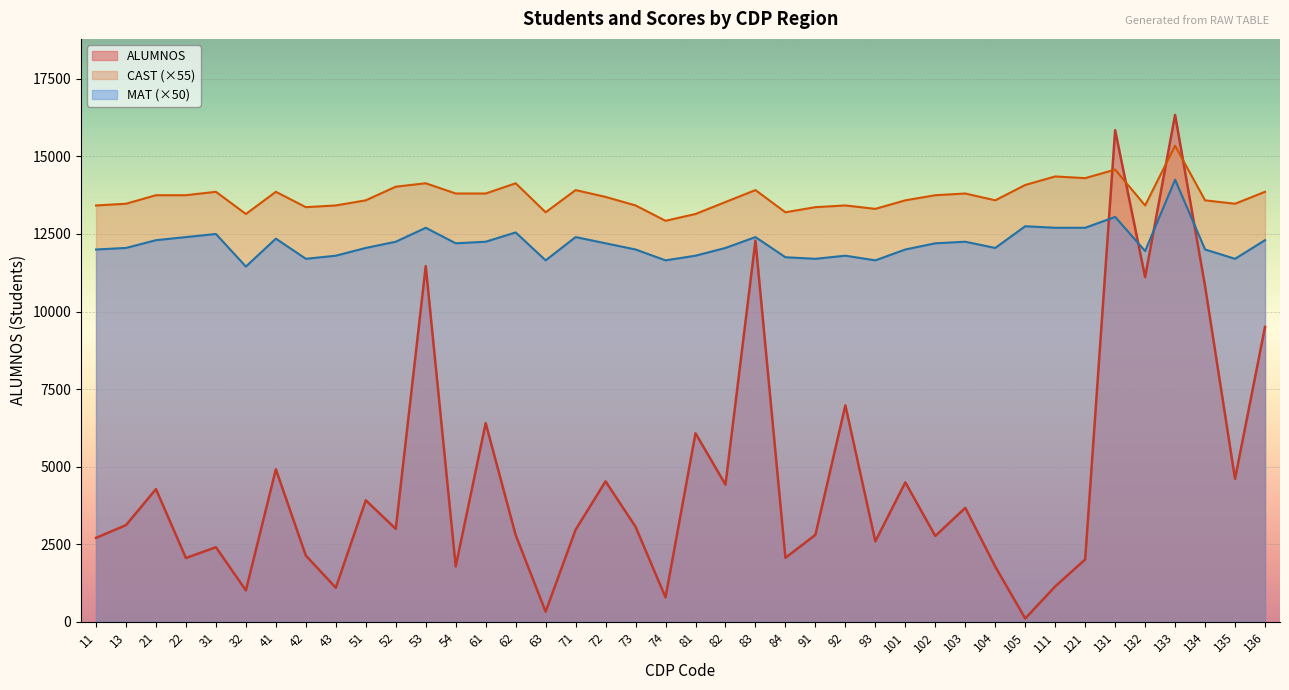

True or false: MAT and ALUMNOS intersect in this chart.

True